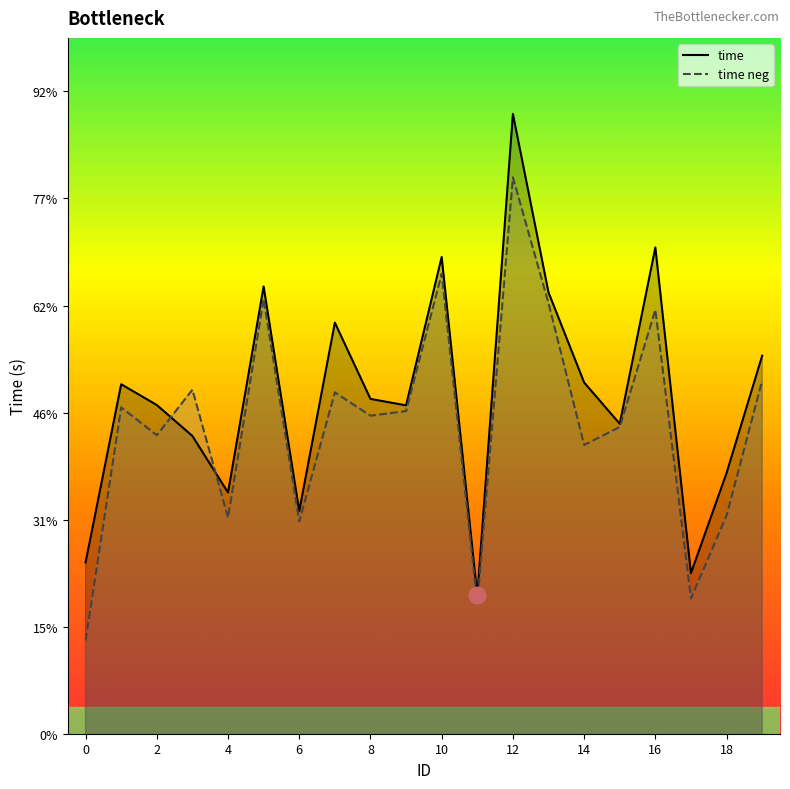

What is the sum of the time values at 19 and 18?

0.6